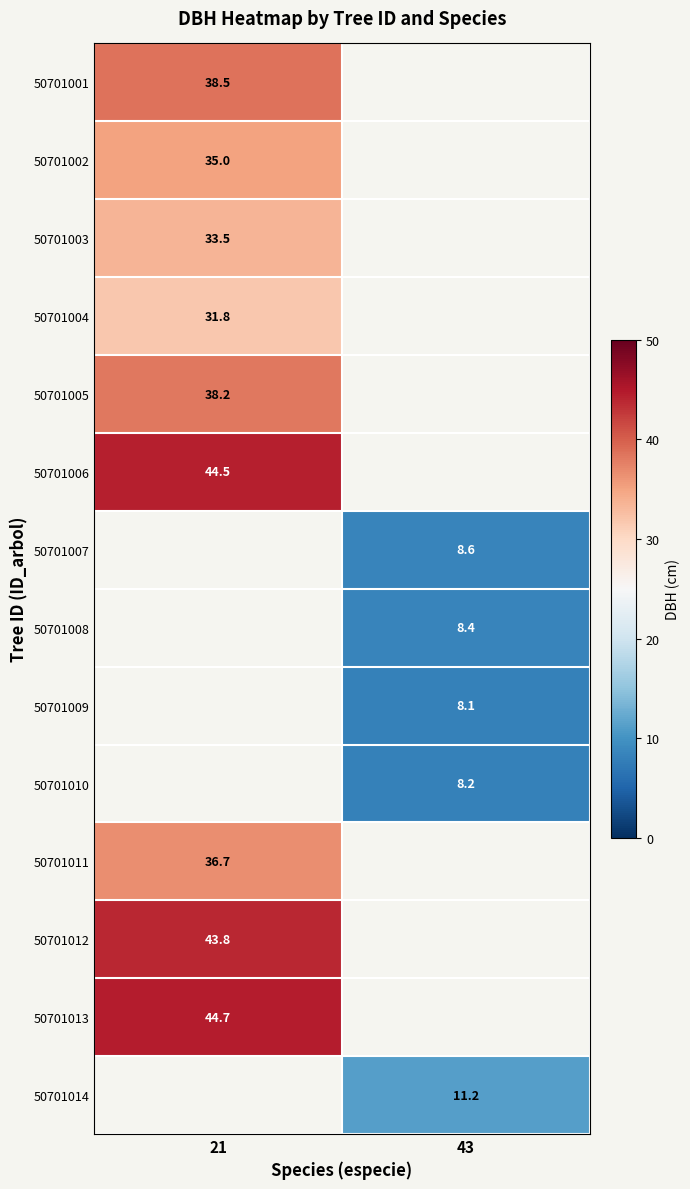

Is it true that 50701001 equals 66.9 at 21?

False